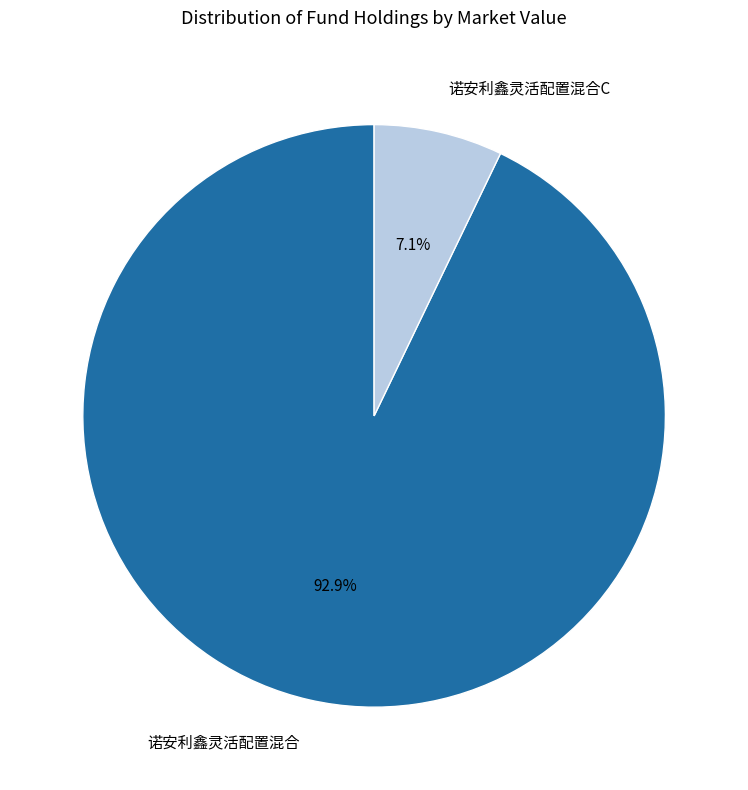

To the nearest percent, what portion does 诺安利鑫灵活配置混合C represent?

7%